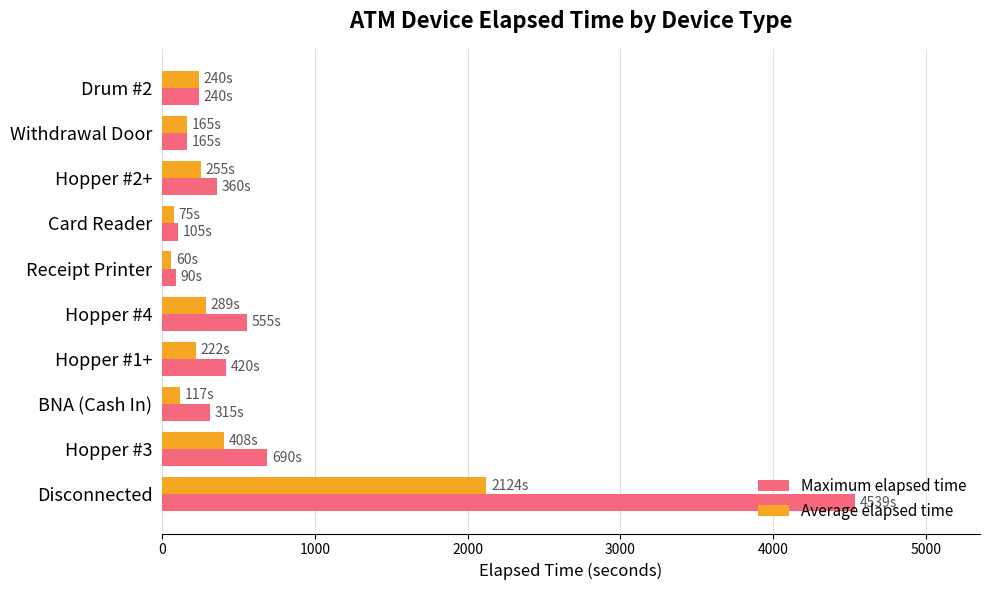

What is the total value across all series at Withdrawal Door?

330.0